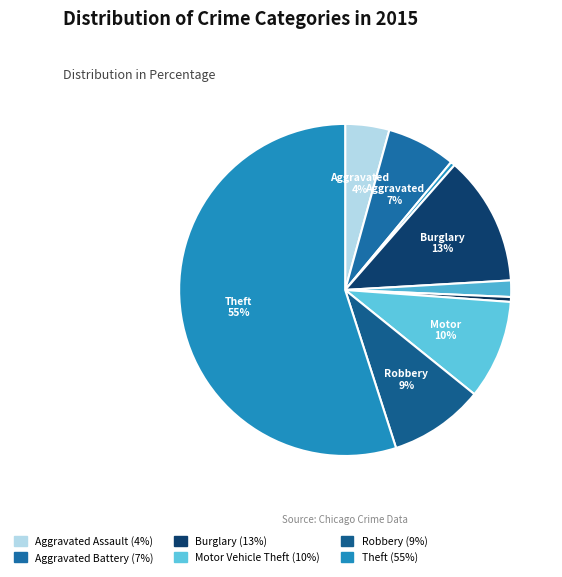

How many slices are in this pie chart?

9